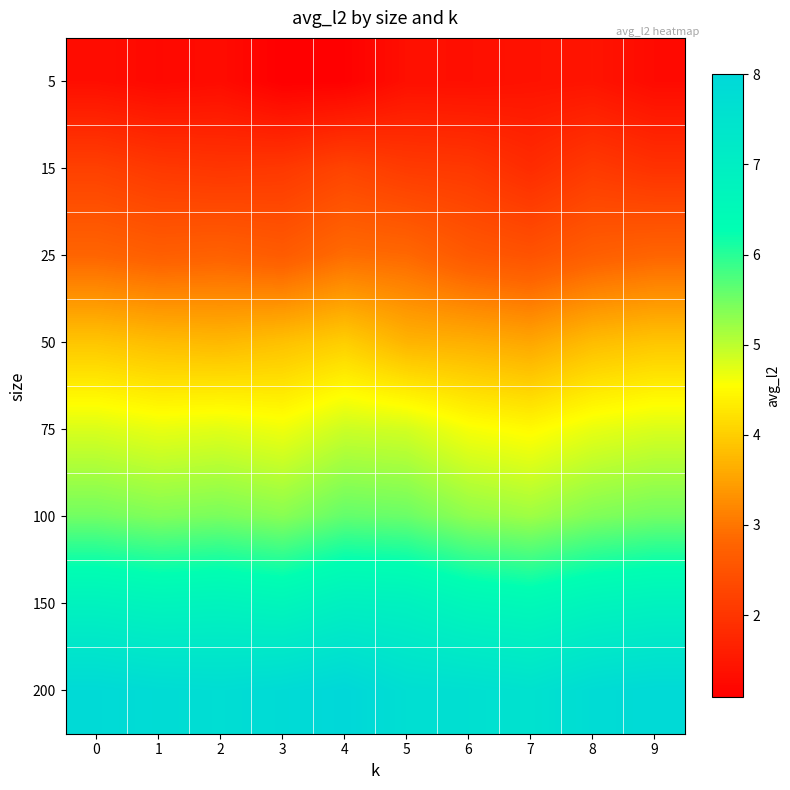

At how many categories does at least one series exceed 6?

10